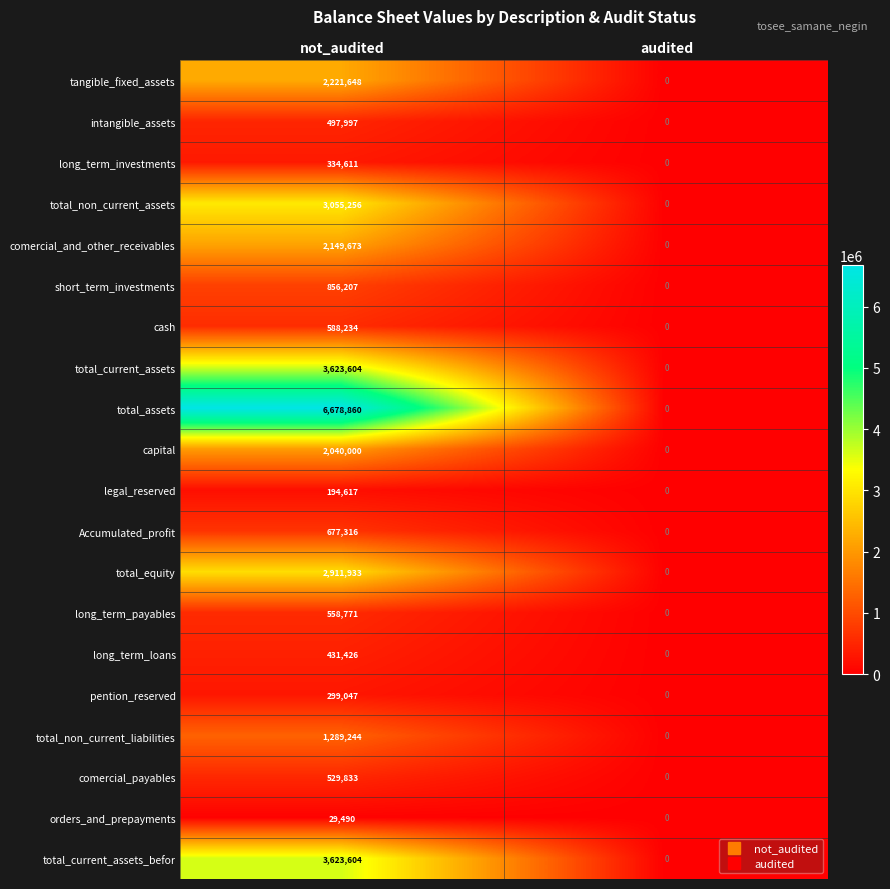

What is the average value of the total_assets series?

3339430